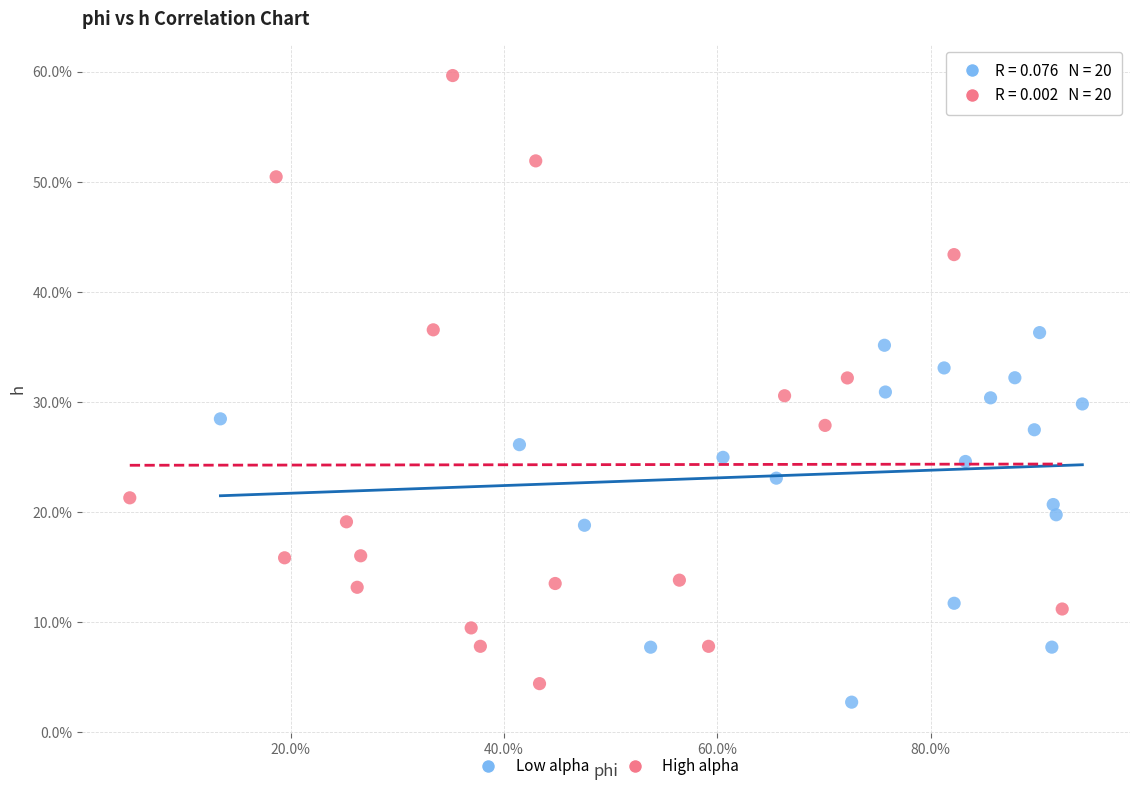

What are all the series names shown in the legend?

Low alpha, High alpha